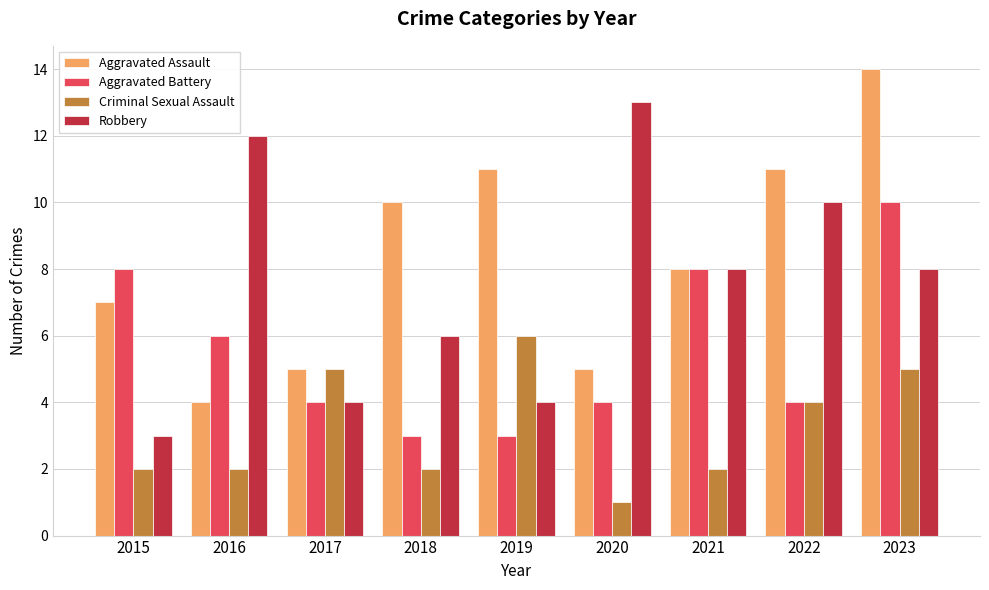

What is the difference between the maximum and minimum values in the Criminal Sexual Assault series?

5